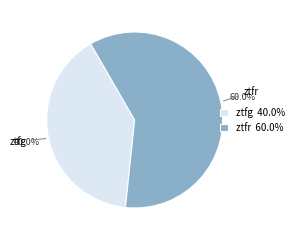

Which slice represents more than half of the pie?

ztfr